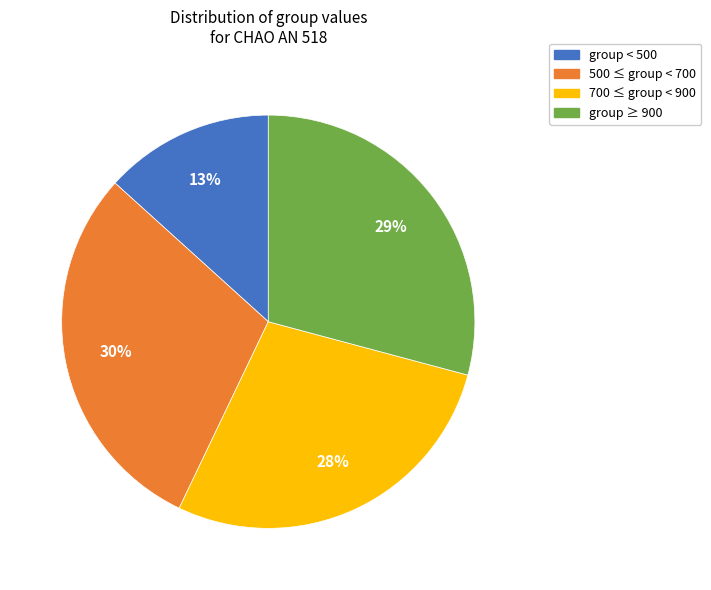

Is the sum of group ≥ 900 and group < 500 greater than half?

No